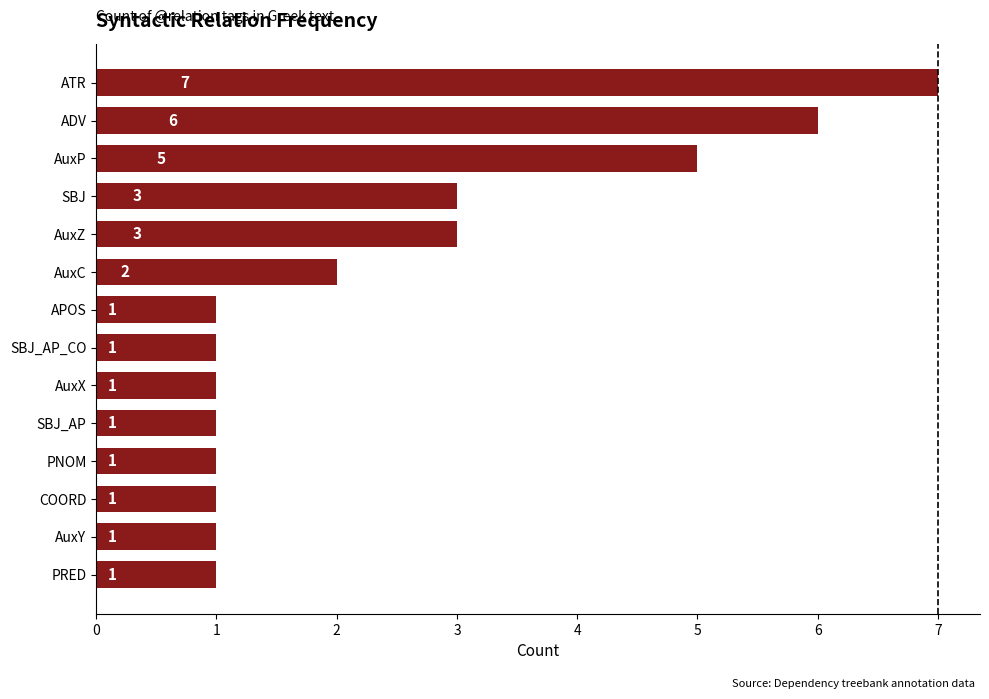

How many distinct data groups are displayed?

1